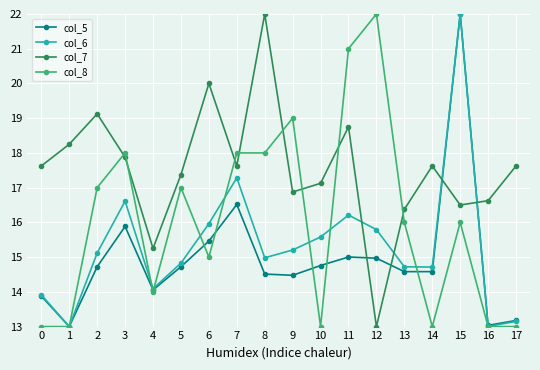

At which label is col_6 closest to 17?

7